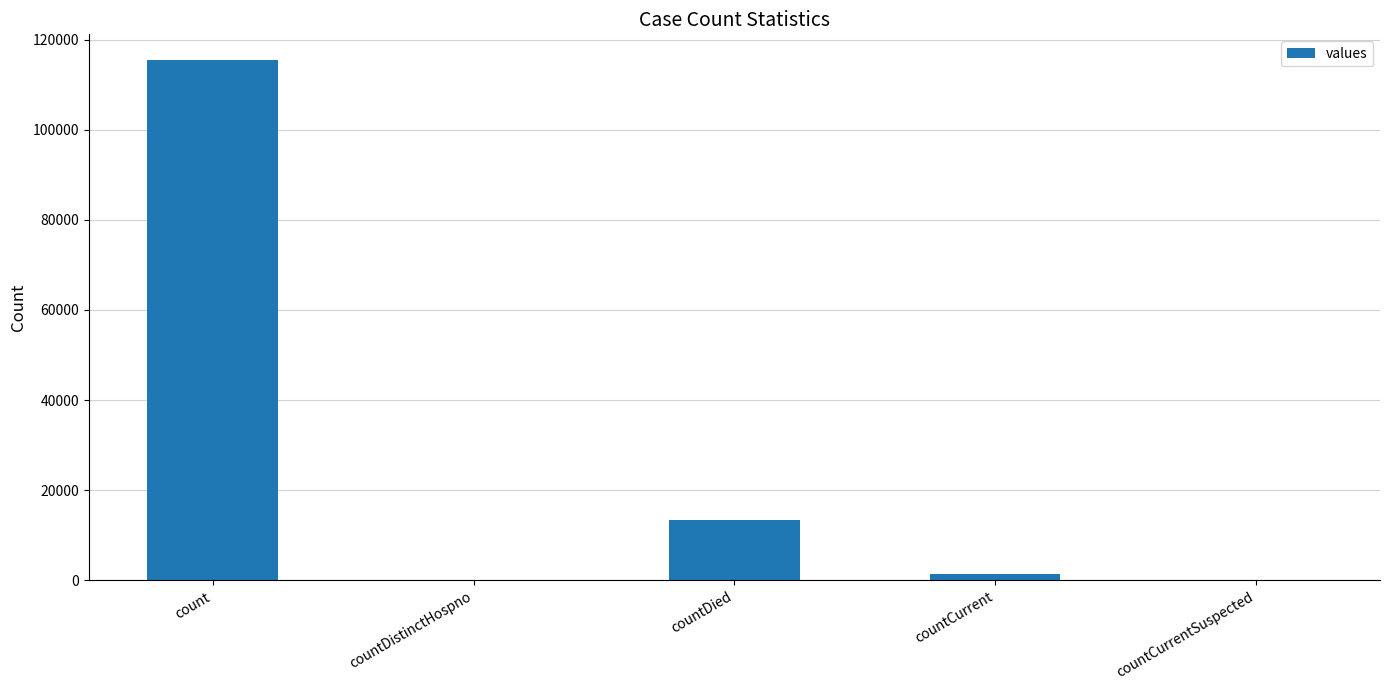

Is it true that the value at countCurrentSuspected is 69342?

False